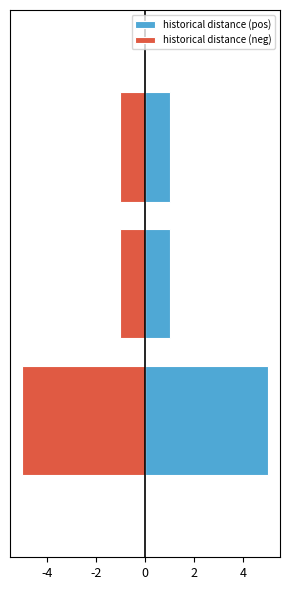

Is it true that historical distance (neg) equals -1 at -2?

False